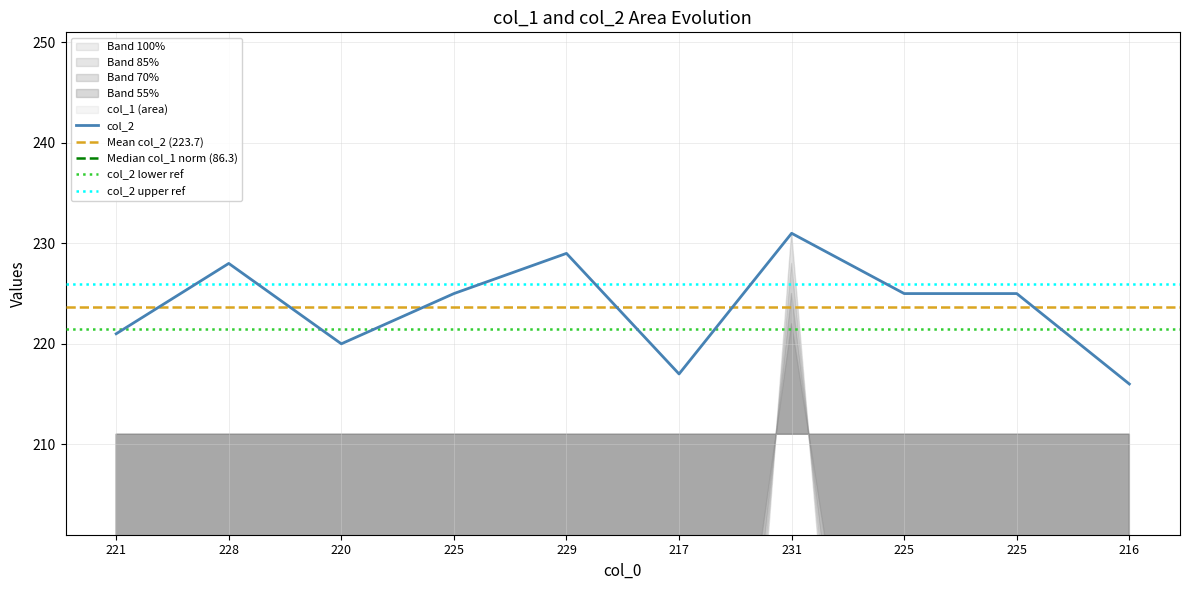

Rank the categories by value from lowest to highest.

216, 217, 220, 221, 225, 225, 225, 228, 229, 231